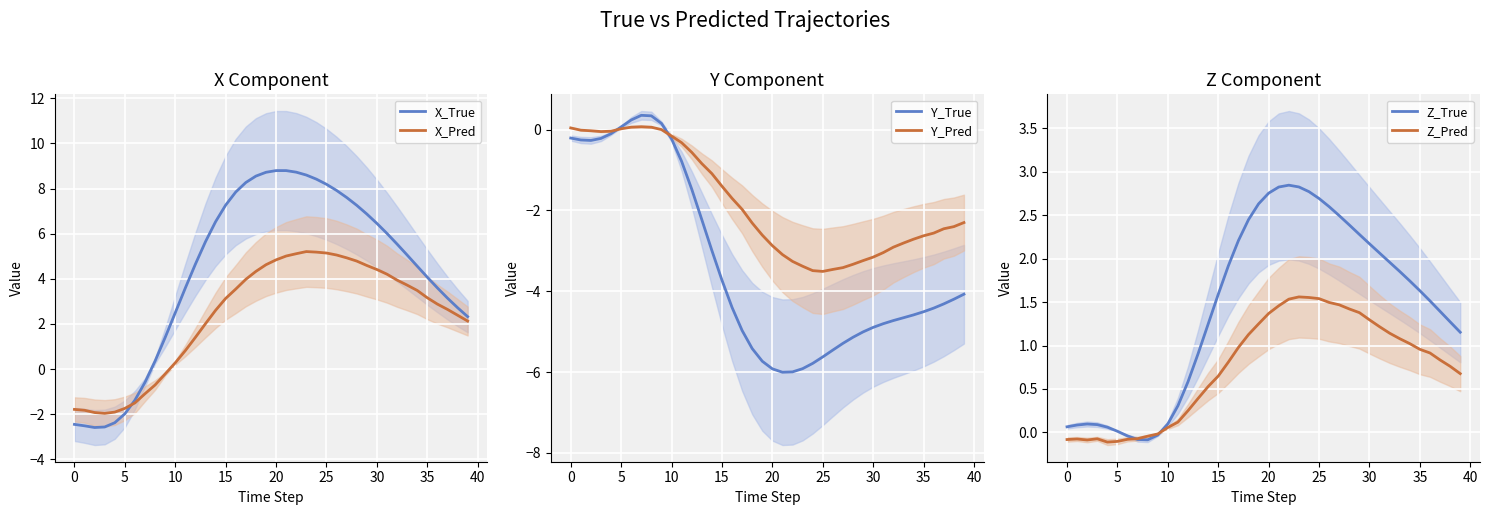

What is the value of the X_True point at the 19th from the left?

8.6